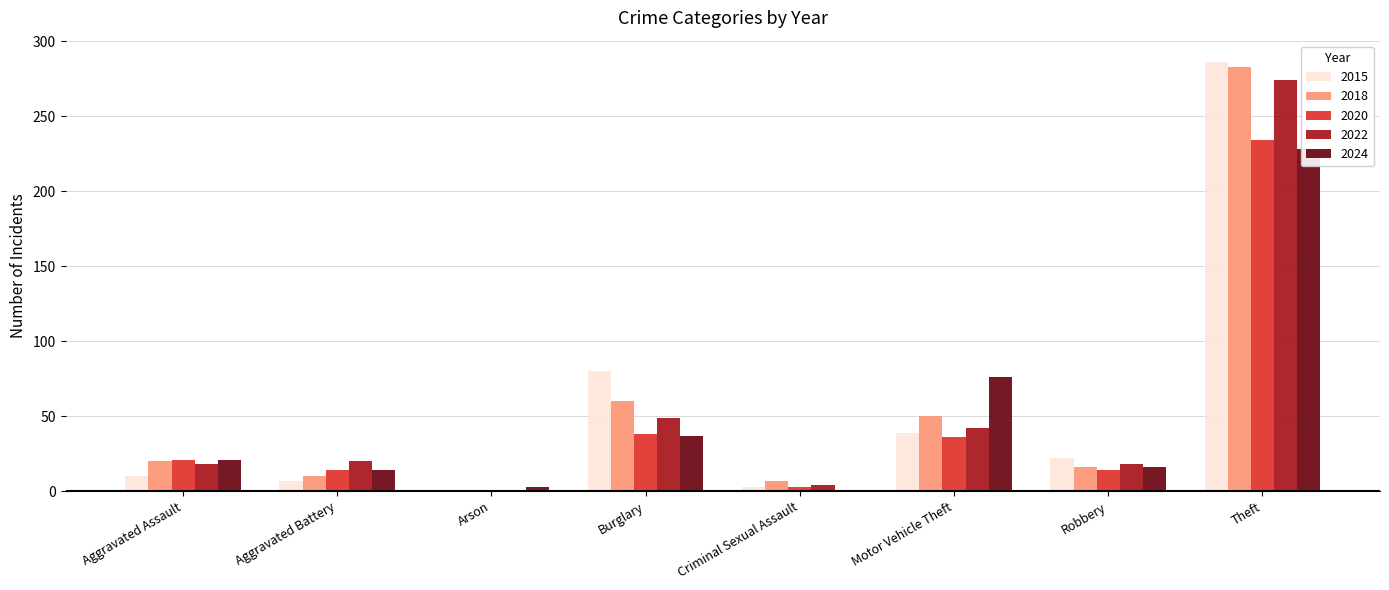

Does the chart contain any negative values?

No